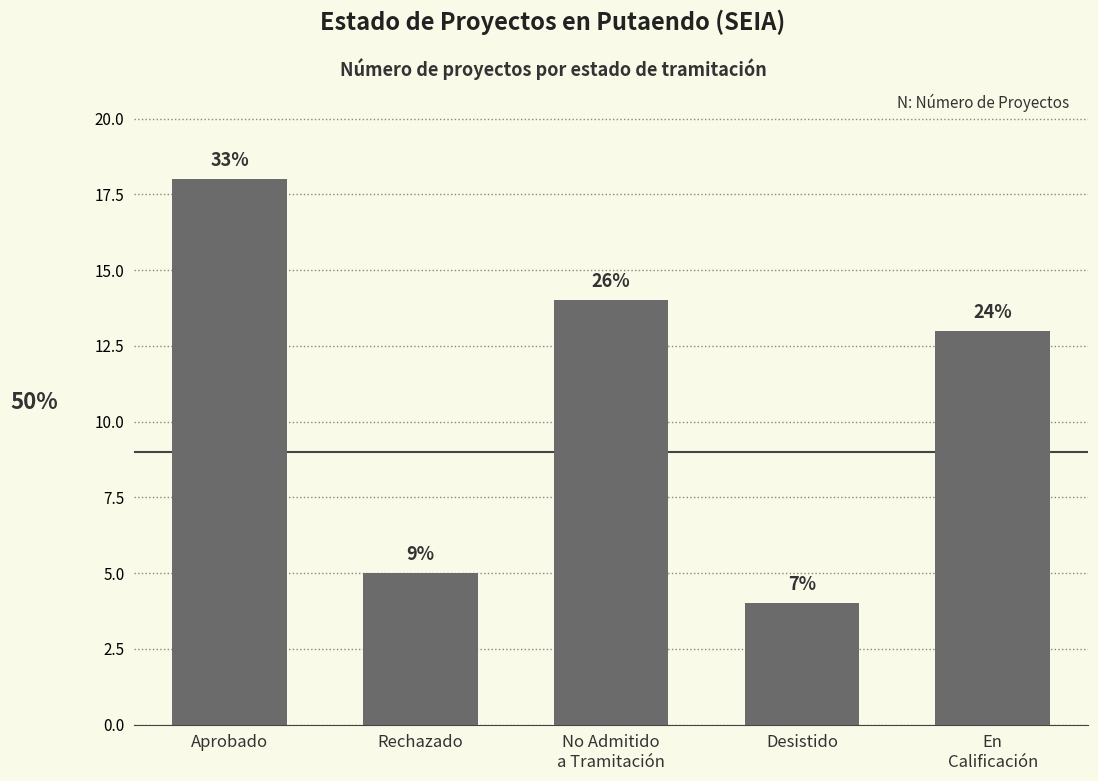

Does the chart contain stacked bars?

No